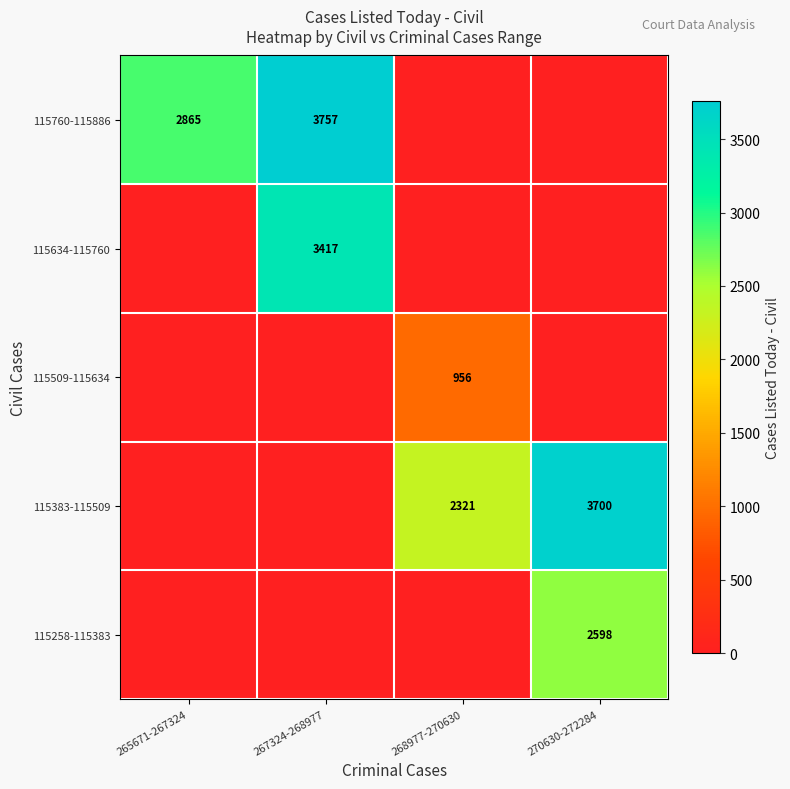

What is the difference between the 115383-115509 values at 268977-270630 and 270630-272284?

1379